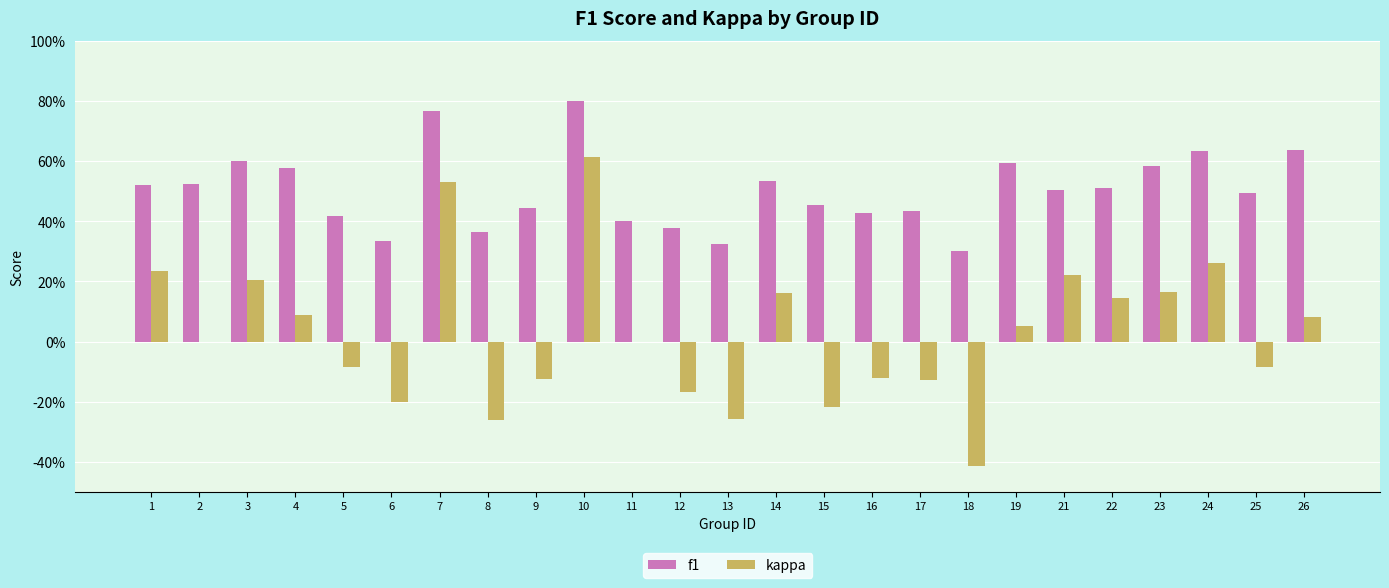

The value of kappa at 6 is -0.3. True or false?

False